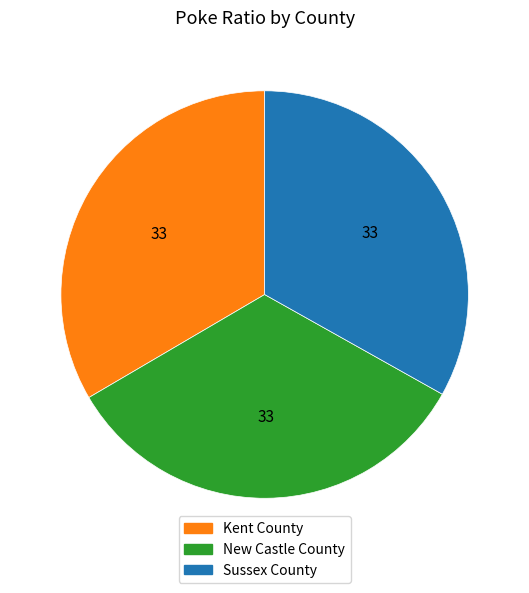

Is there a majority slice in this chart?

No